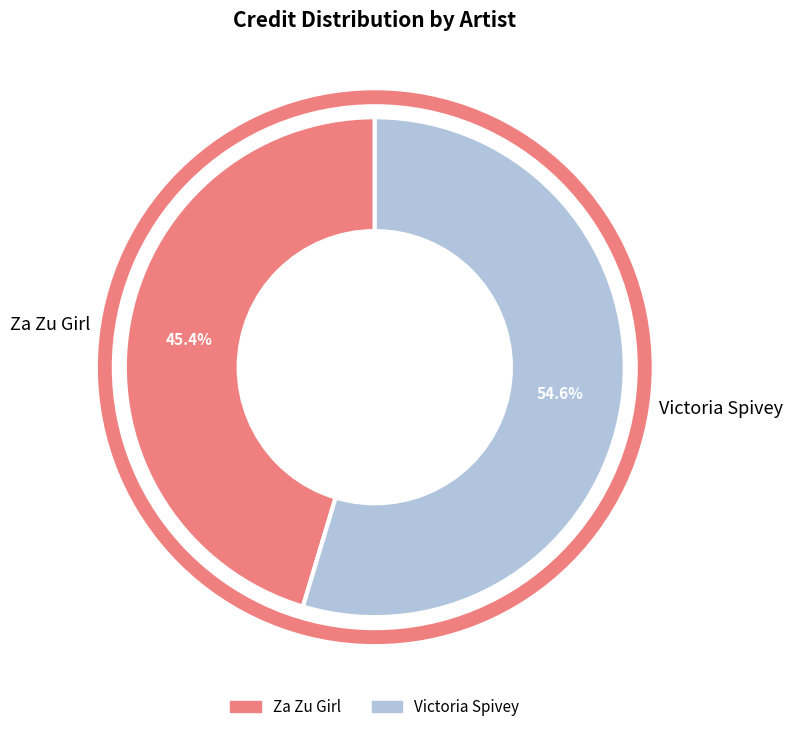

To the nearest percent, what portion does Za Zu Girl represent?

45%